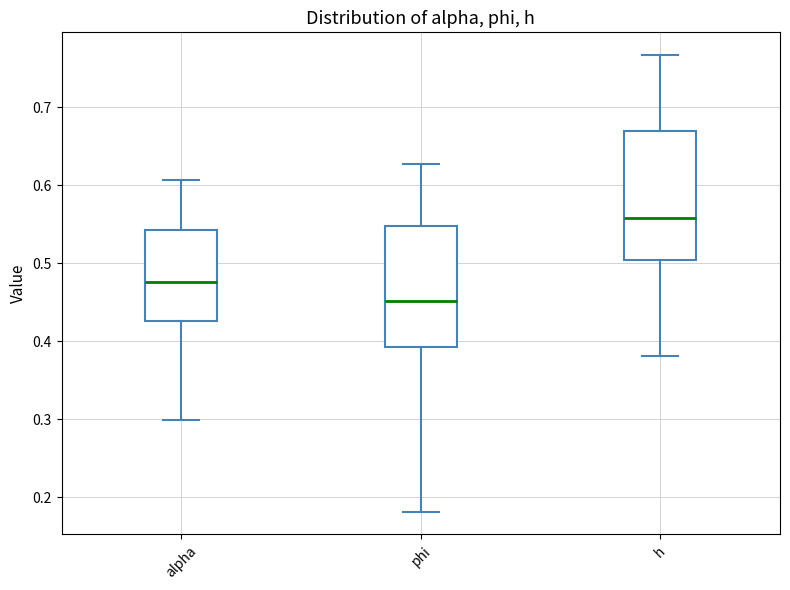

Reading left to right, read every box against the y-axis: the position of its median line, the range the box covers, and the ends of its whiskers. The values are not printed on the chart, so give them approximately, as read against the axis.

alpha: median 0.48, box 0.43 to 0.54, whiskers 0.30 to 0.61
phi: median 0.45, box 0.39 to 0.55, whiskers 0.18 to 0.63
h: median 0.56, box 0.50 to 0.67, whiskers 0.38 to 0.77